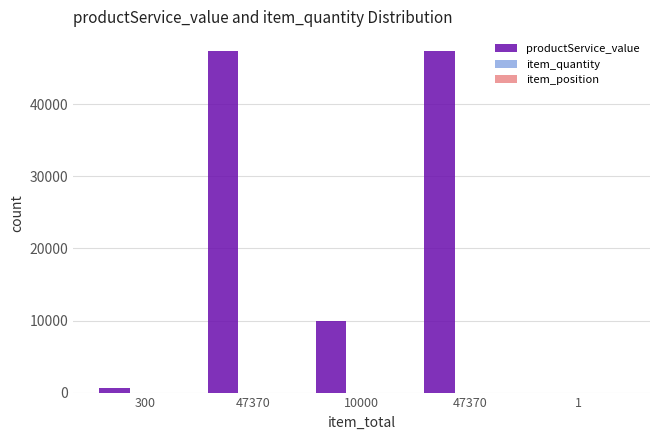

List the labels in order of item_position value, largest first.

300, 47370, 10000, 47370, 1